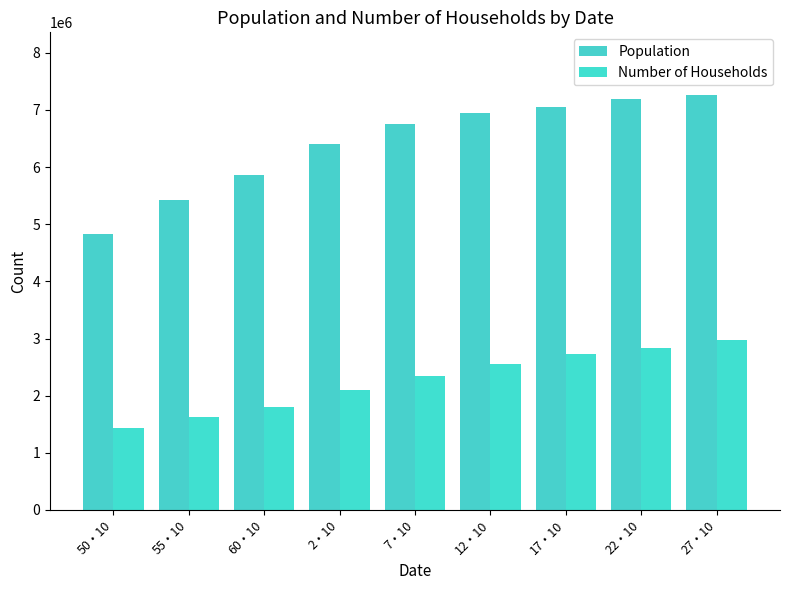

Rank the series by their maximum value, from lowest to highest.

Number of Households, Population